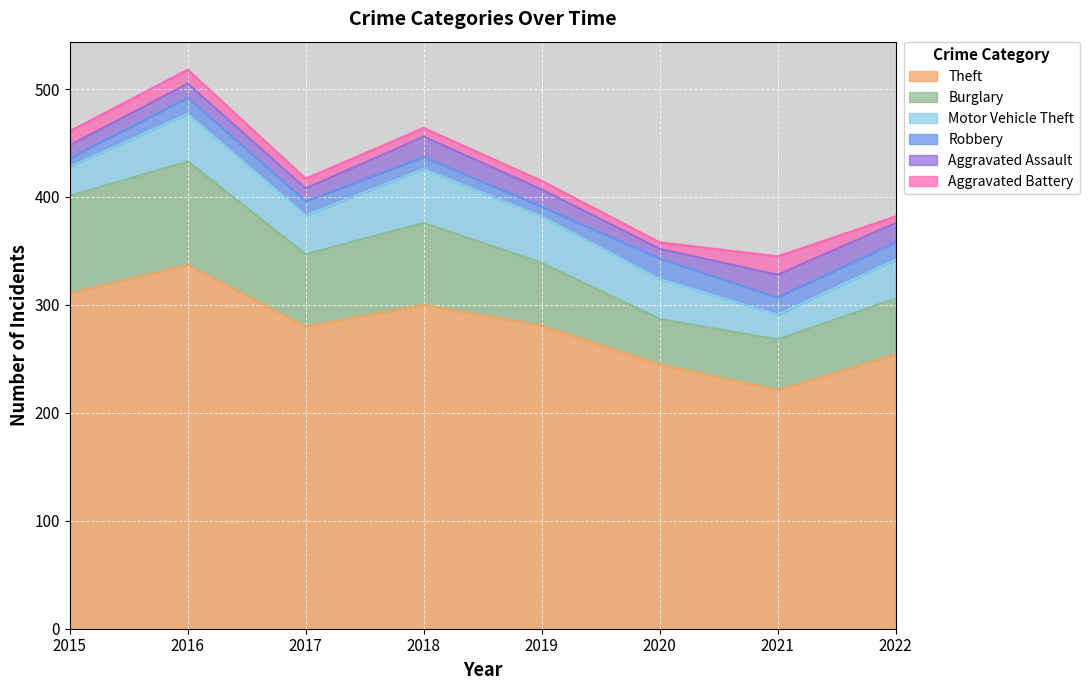

Between 2018 and 2019, which series saw the biggest shift?

Theft